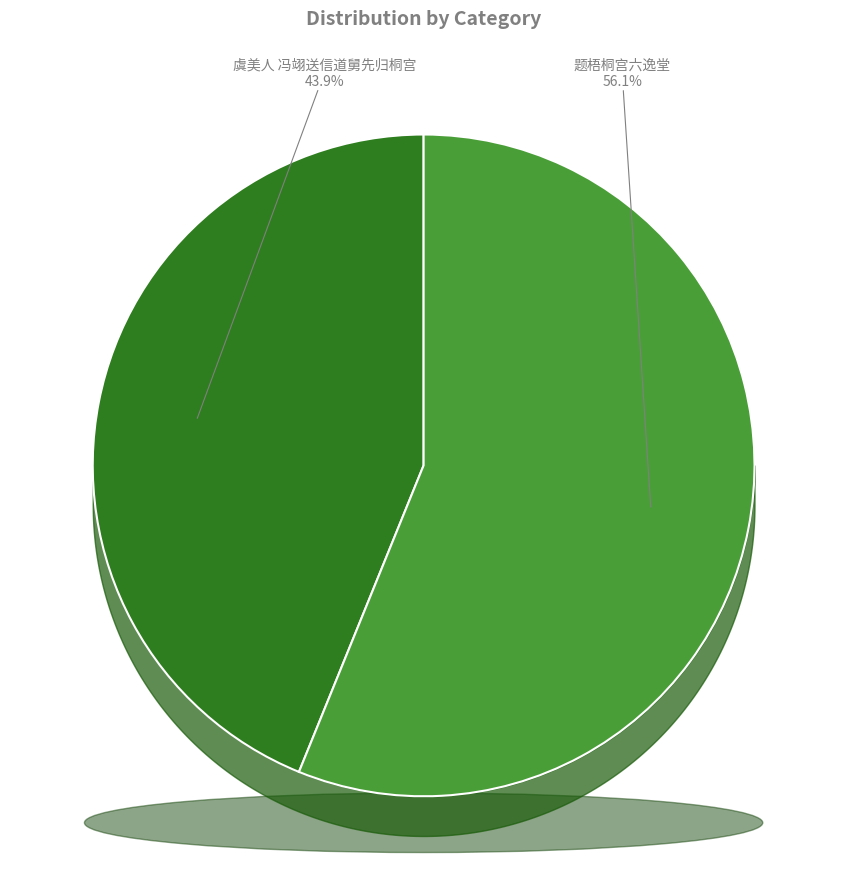

What is the change in value from 虞美人 冯翊送信道舅先归桐宫 to 题梧桐宫六逸堂?

+272184